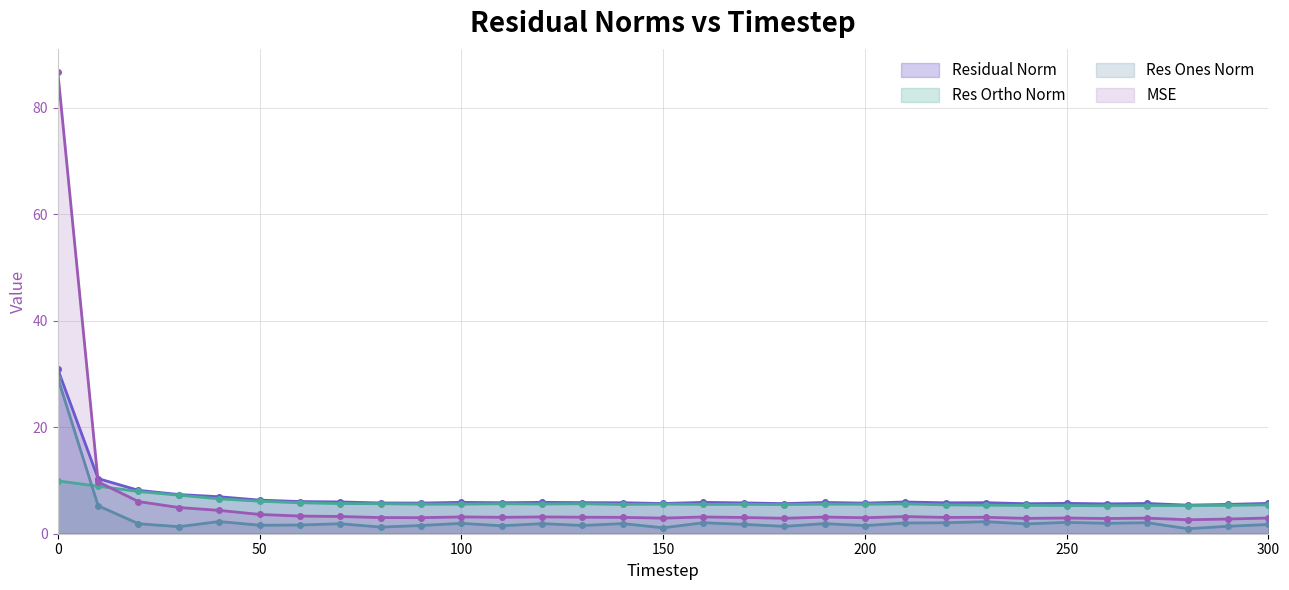

Reading left to right, what are all the values shown in this chart?

mse: 86.7	9.7	6.0	4.9	4.4	3.6	3.3	3.2	3.0	3.0	3.2	3.1	3.2	3.1	3.1	2.9	3.1	3.0	2.9	3.1	3.0	3.2	3.1	3.1	2.9	3.0	2.9	2.9	2.6	2.8	3.0
res_ones_norm: 29.3	5.2	1.9	1.3	2.3	1.6	1.6	1.9	1.2	1.5	1.9	1.5	1.9	1.5	1.9	1.1	2.1	1.8	1.4	1.9	1.5	2.0	2.1	2.3	1.8	2.1	2.0	2.1	0.9	1.4	1.7
res_ortho_norm: 9.9	8.9	7.9	7.2	6.6	6.1	5.8	5.7	5.6	5.5	5.6	5.6	5.6	5.6	5.5	5.6	5.5	5.5	5.5	5.6	5.5	5.6	5.4	5.4	5.3	5.3	5.3	5.3	5.3	5.3	5.4
residual_norm: 30.9	10.4	8.1	7.4	6.9	6.3	6.0	6.0	5.8	5.8	5.9	5.8	5.9	5.8	5.8	5.7	5.9	5.8	5.6	5.9	5.7	6.0	5.8	5.8	5.6	5.7	5.6	5.7	5.4	5.5	5.7